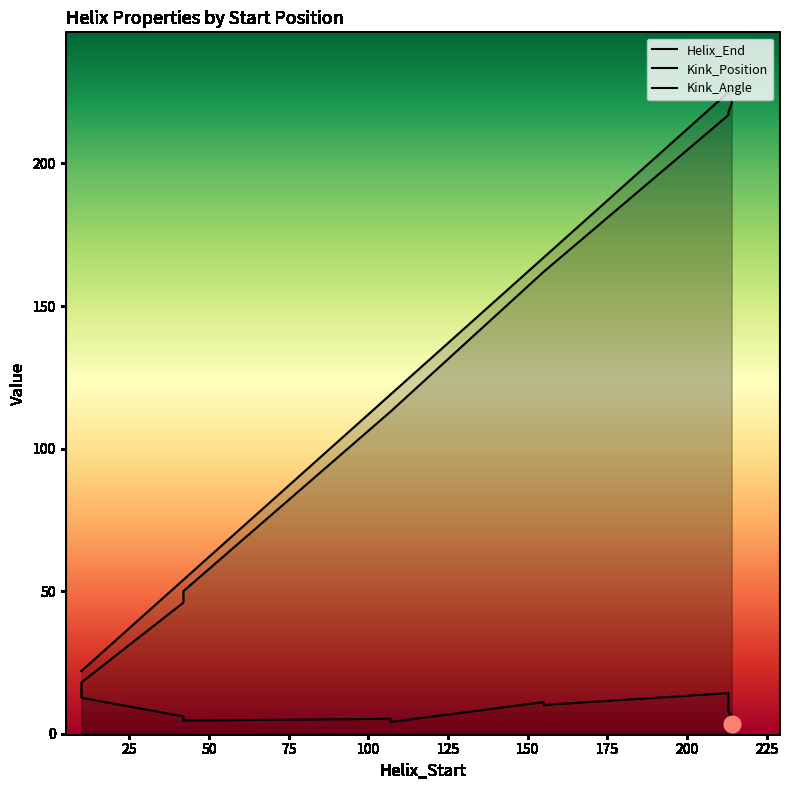

At which category does the chart reach its peak across all series?

214